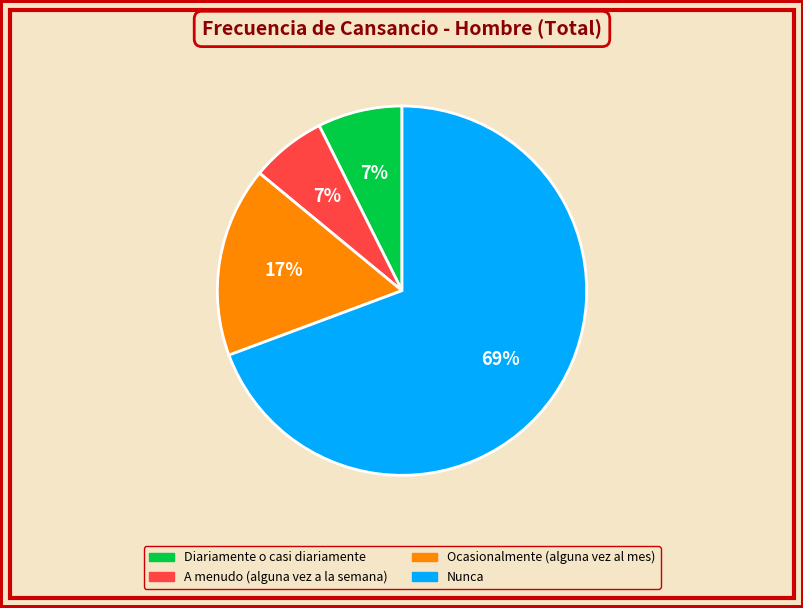

Which has a higher value, Nunca or Ocasionalmente (alguna vez al mes)?

Nunca